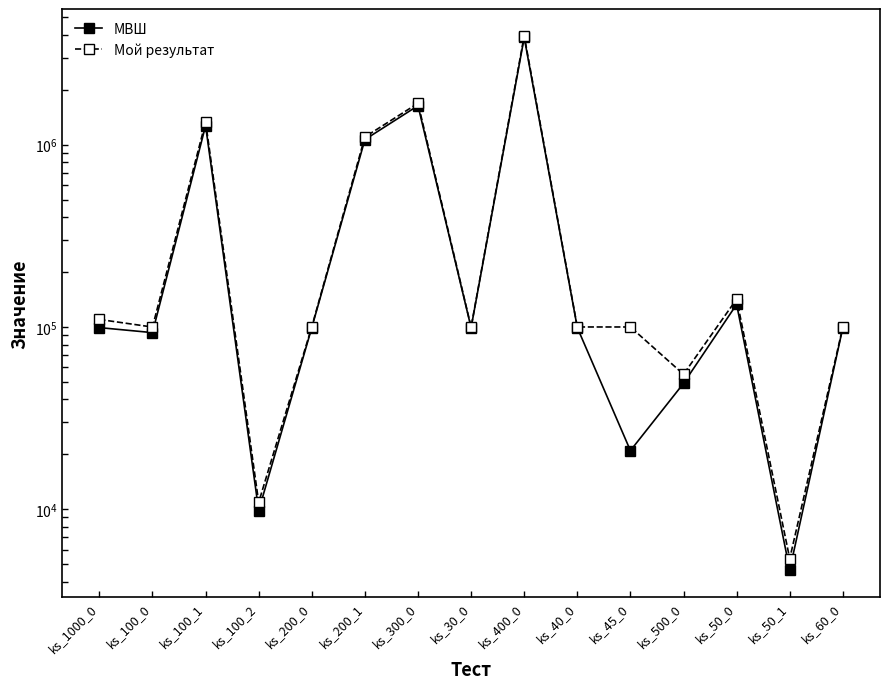

Where is the first local minimum for Мой результат?

ks_100_0